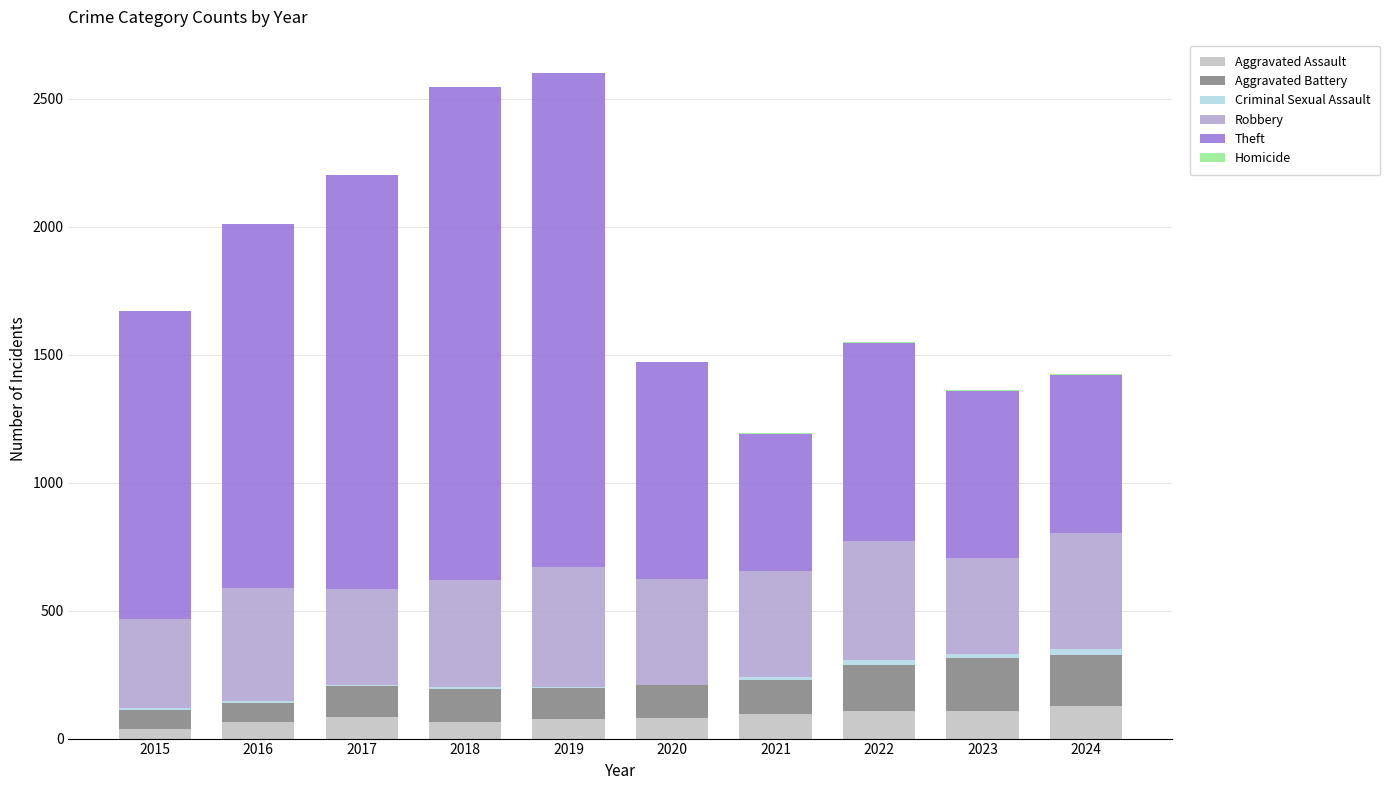

What is the lowest value of the Aggravated Assault series?

37